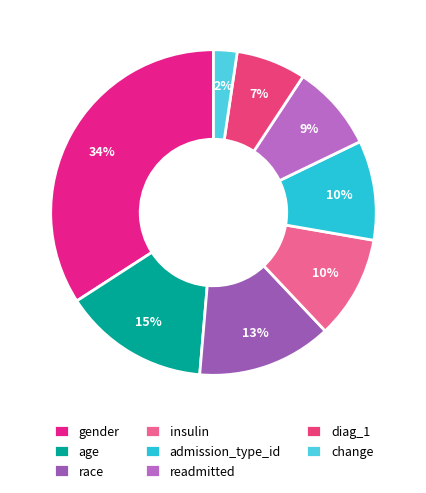

How many slices are in this pie chart?

8